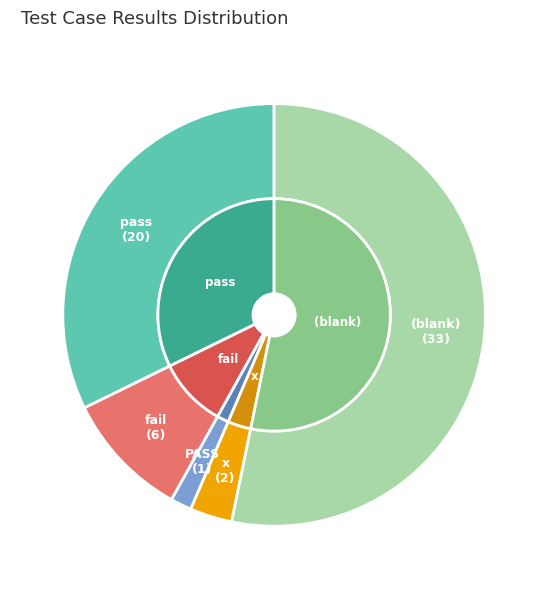

Rank the categories by value from highest to lowest.

(blank), pass, fail, x, PASS